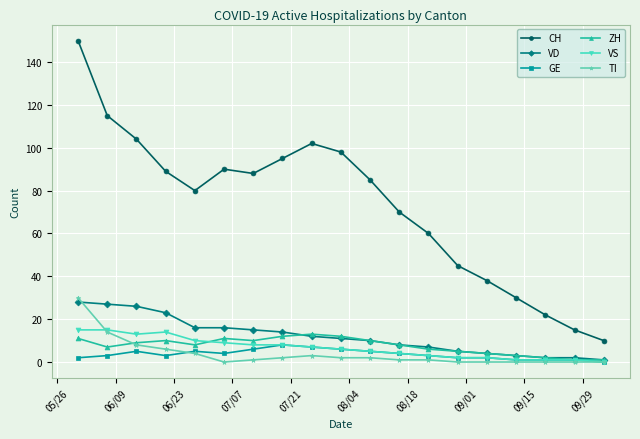

Which series has the widest spread of values?

CH